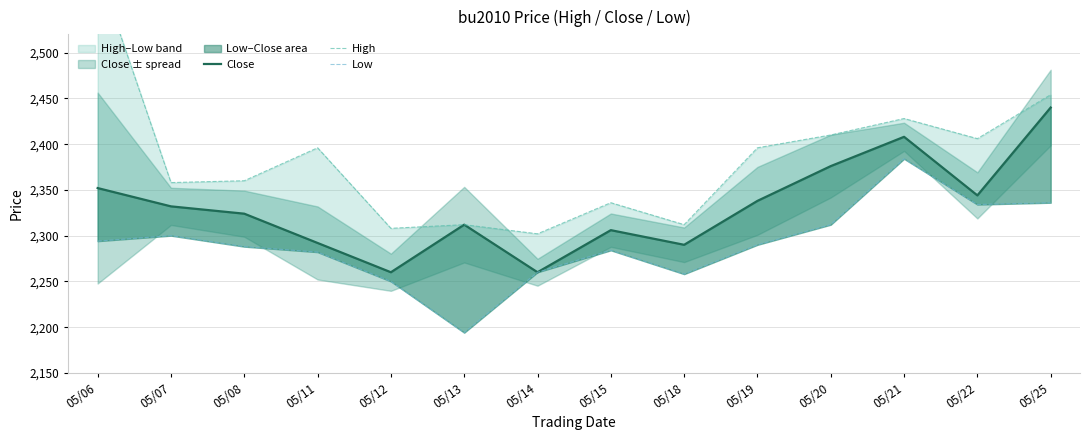

Reading left to right, transcribe all the data shown in this chart.

Close: 2352	2332	2324	2292	2260	2312	2260	2306	2290	2338	2376	2408	2344	2440
High: 2592	2358	2360	2396	2308	2312	2302	2336	2312	2396	2410	2428	2406	2454
Low: 2294	2300	2288	2282	2250	2194	2260	2284	2258	2290	2312	2384	2334	2336